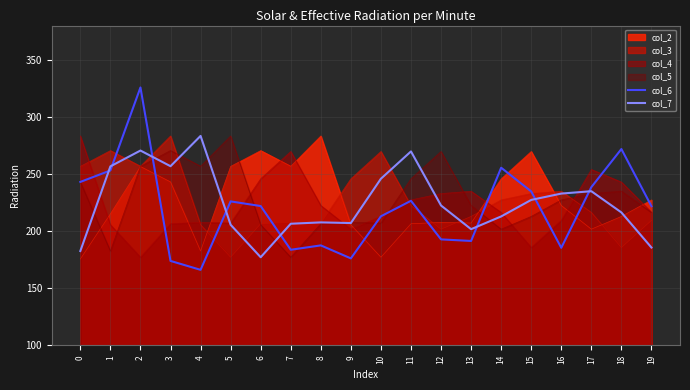

Which has a higher value, 5 or 7?

5